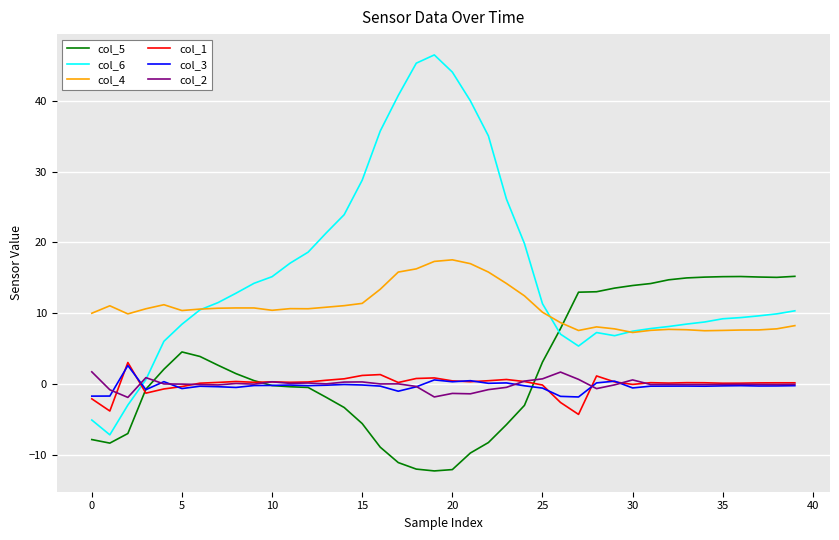

What is the minimum value shown in the chart?

-12.3